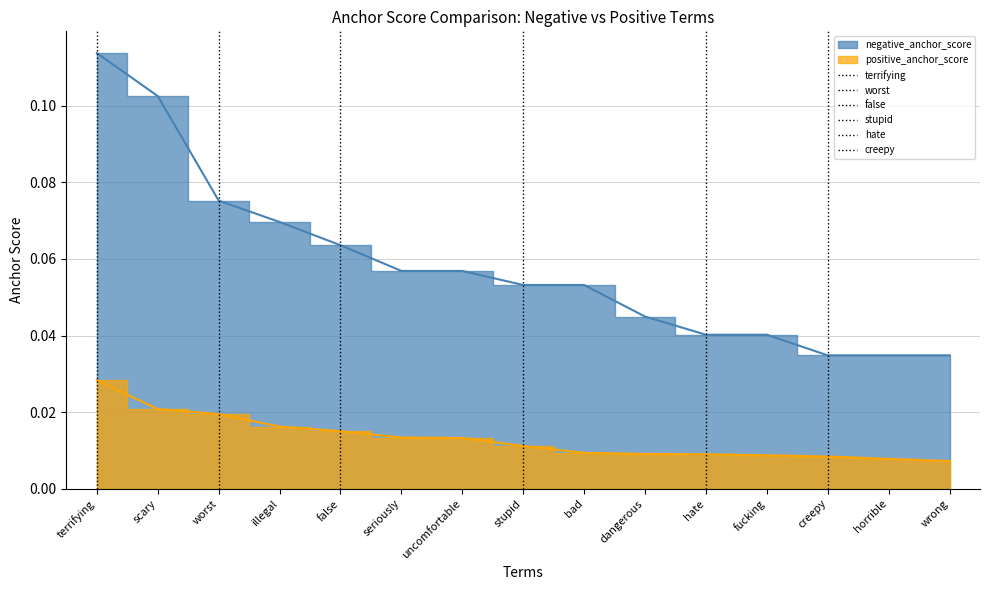

Rank the series by their maximum value, from highest to lowest.

negative_anchor_score, positive_anchor_score